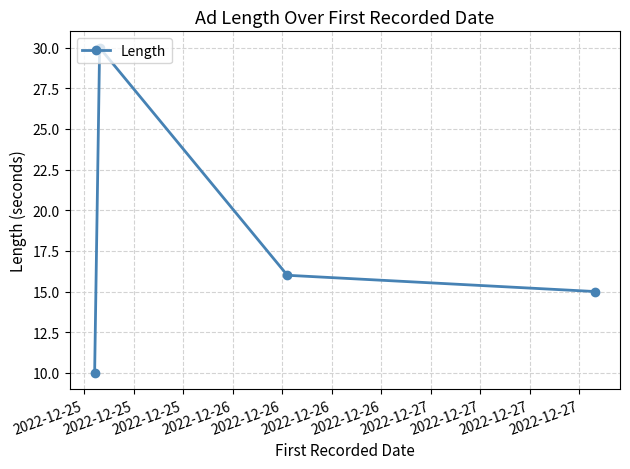

What is the greatest value displayed?

30